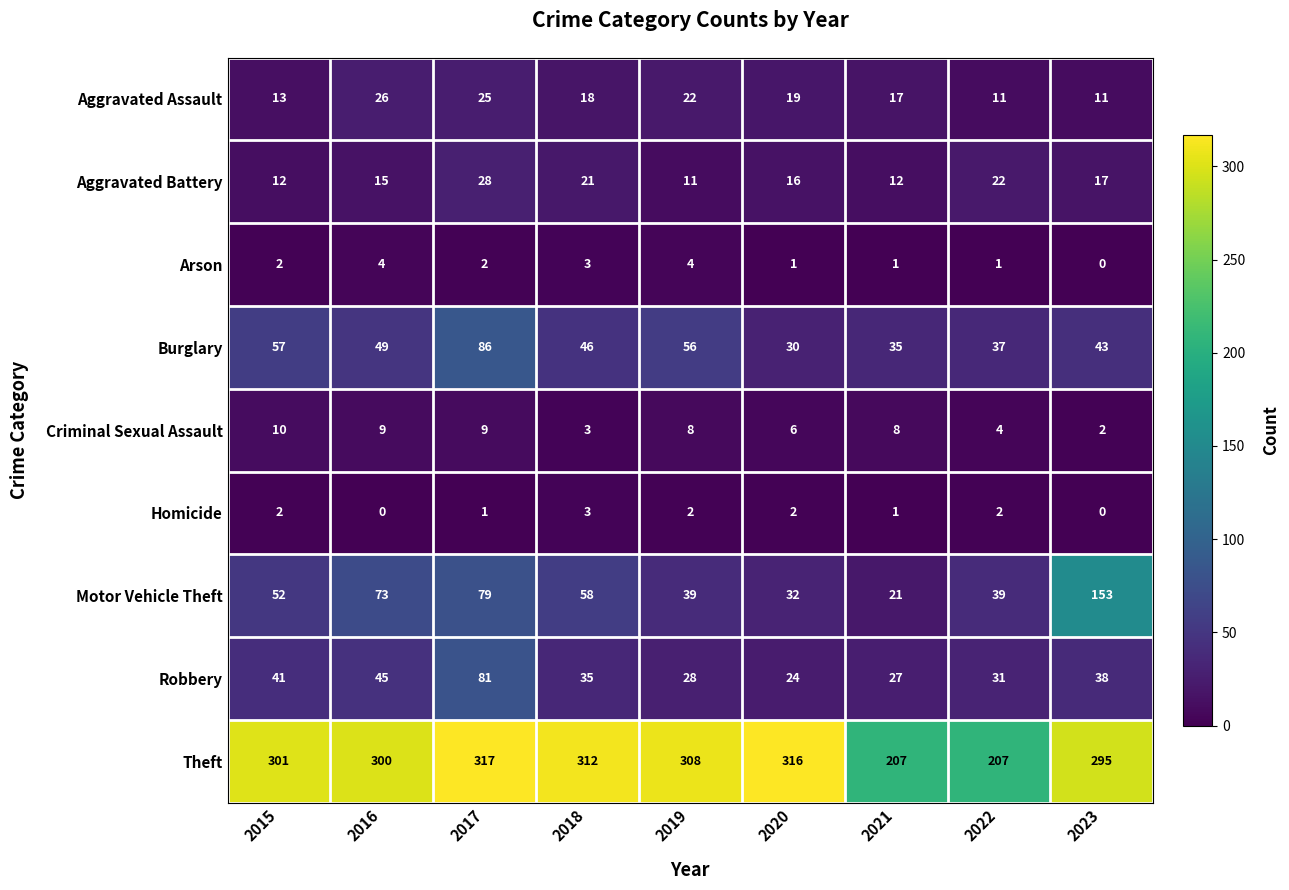

What is the difference between the maximum and minimum values in the Aggravated Assault series?

15